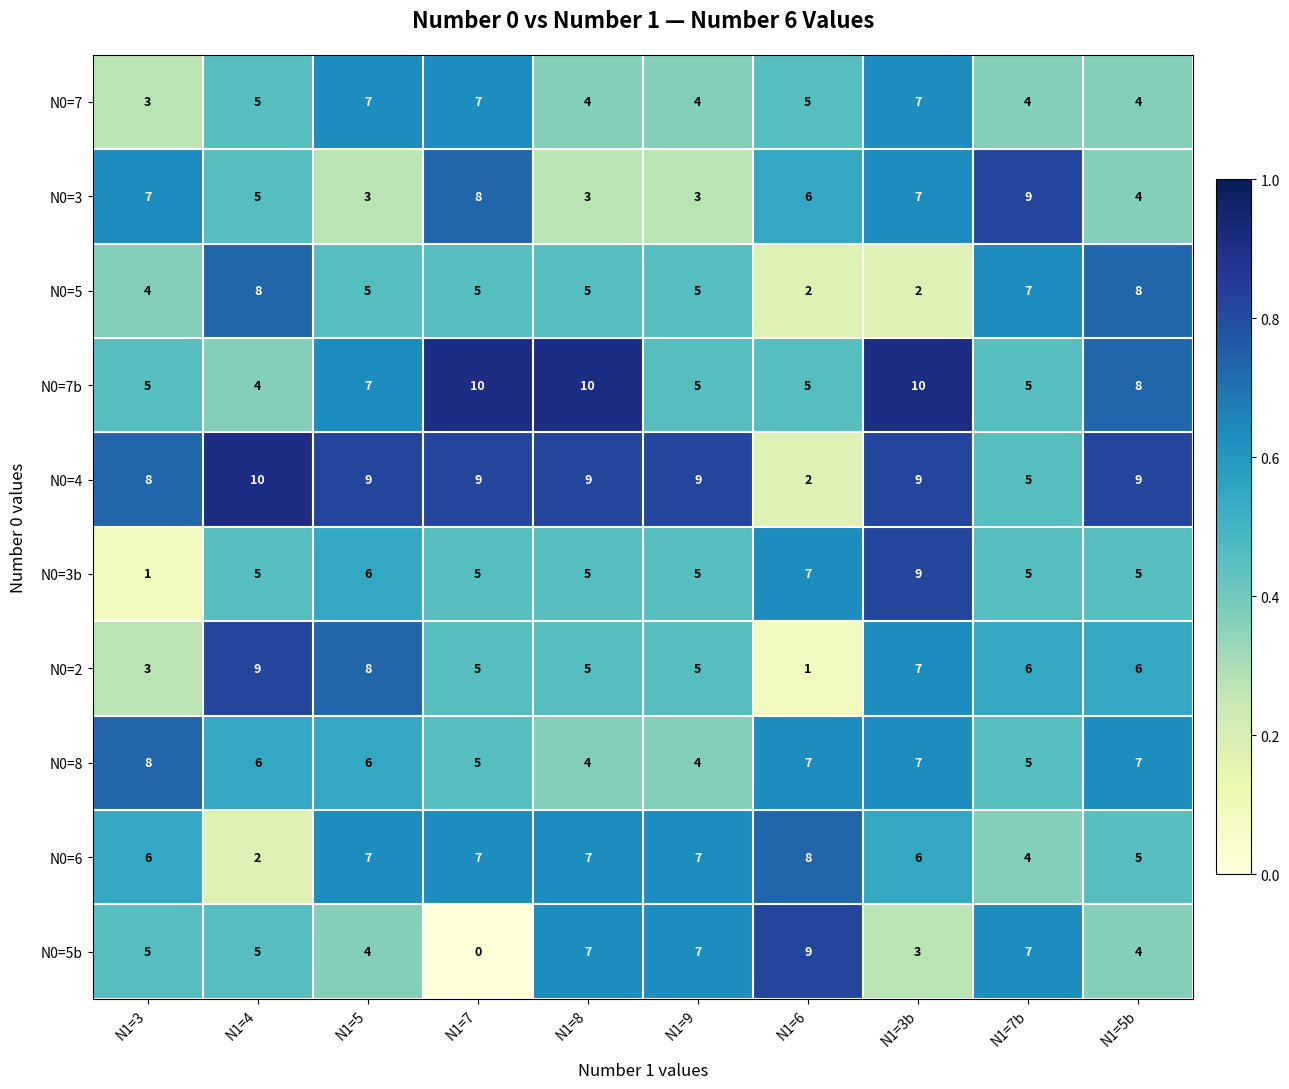

What is the difference between the N0=3b values at N1=3 and N1=9?

4